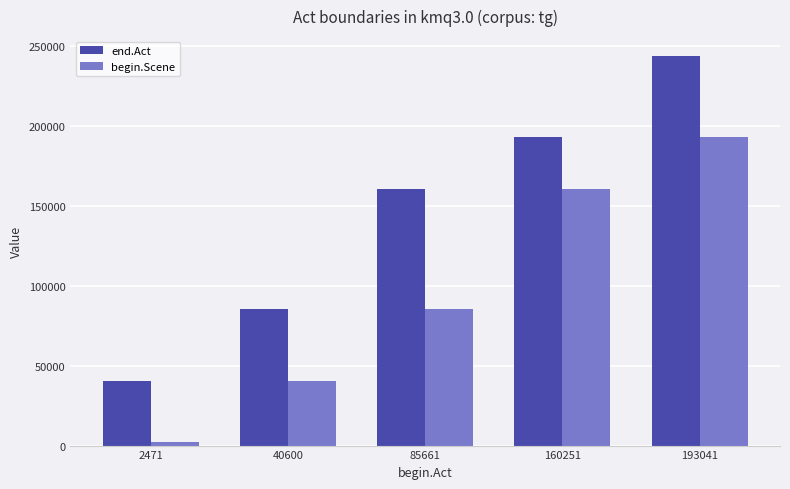

What is the sum of the begin.Scene values at 193041 and 2471?

195512